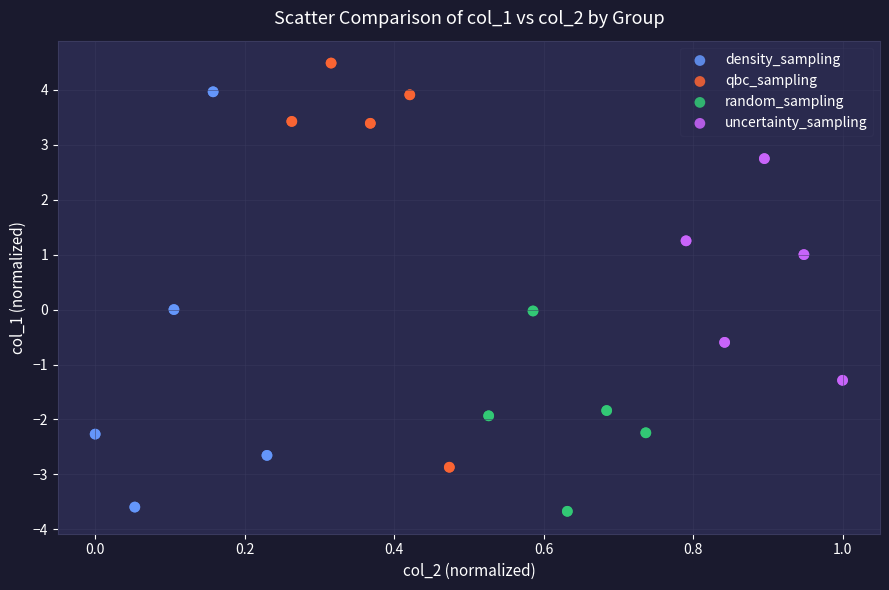

Which series reaches the maximum Y coordinate?

qbc_sampling